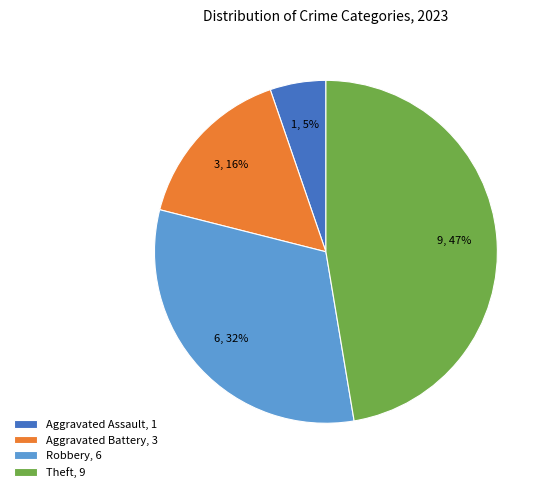

What is the smallest slice in the pie chart?

Aggravated Assault, 1